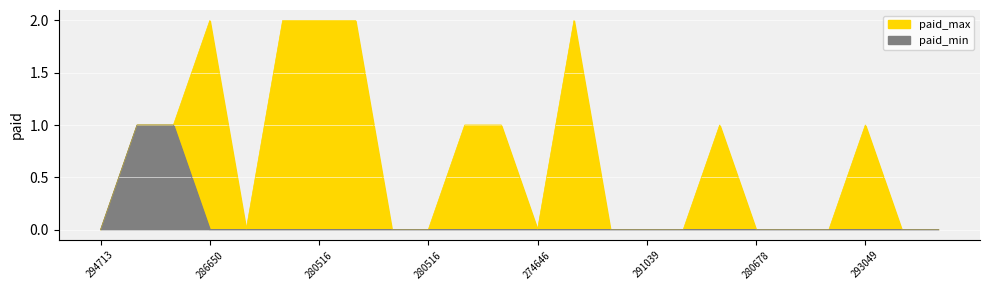

List the series in order of their peak value, lowest first.

paid_min, paid_max